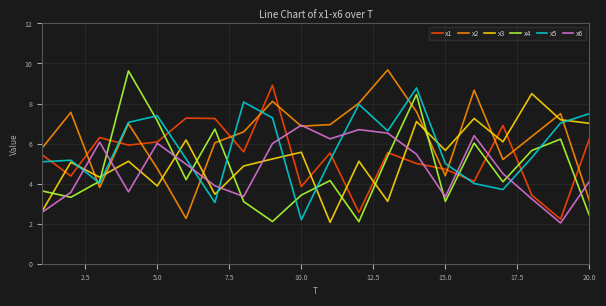

How many interior local peaks does the x1 series have?

6